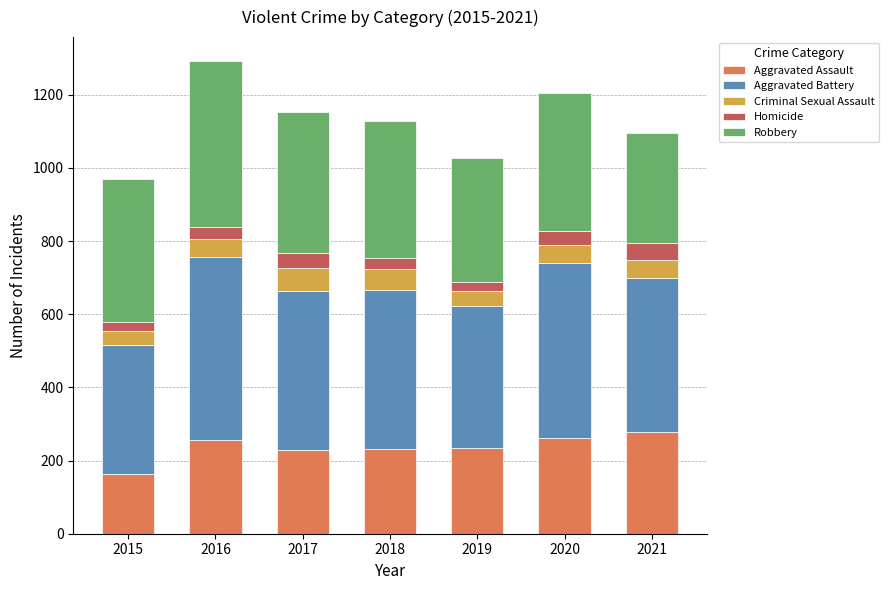

The value of Aggravated Assault at 2015 is 262. True or false?

False